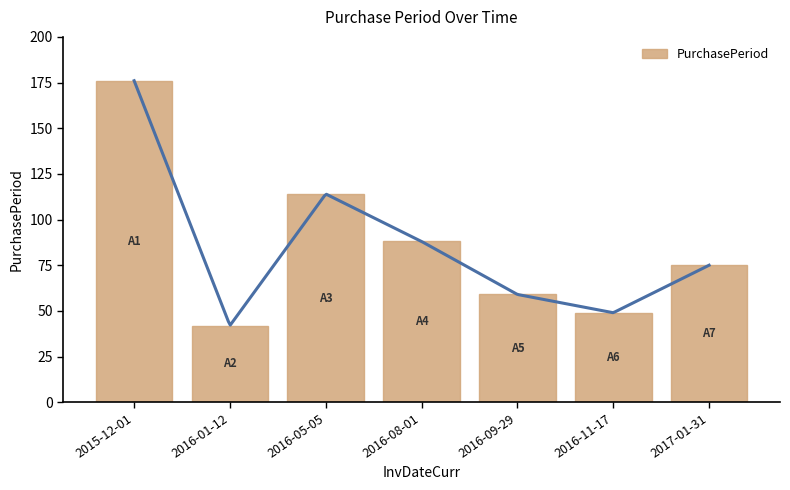

What is the label of the 3rd bar from the left?

2016-05-05